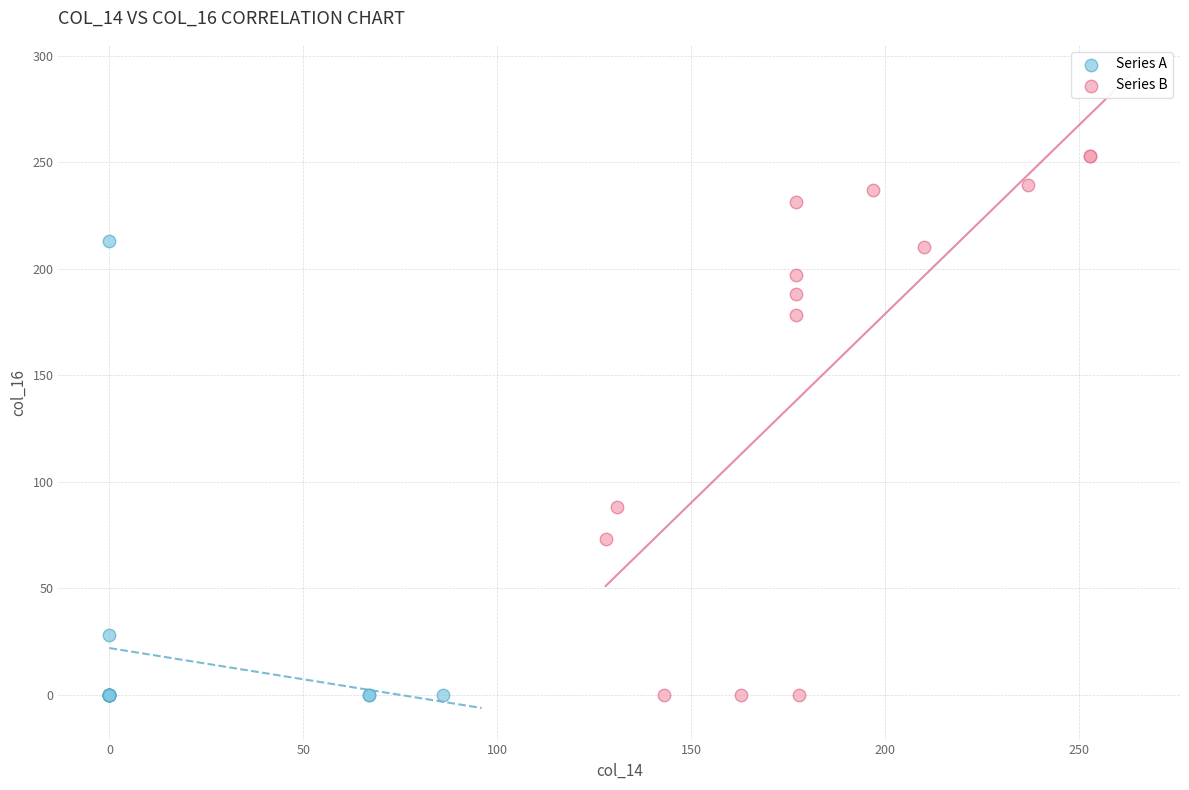

Which series has the largest Y range (max minus min)?

Series B